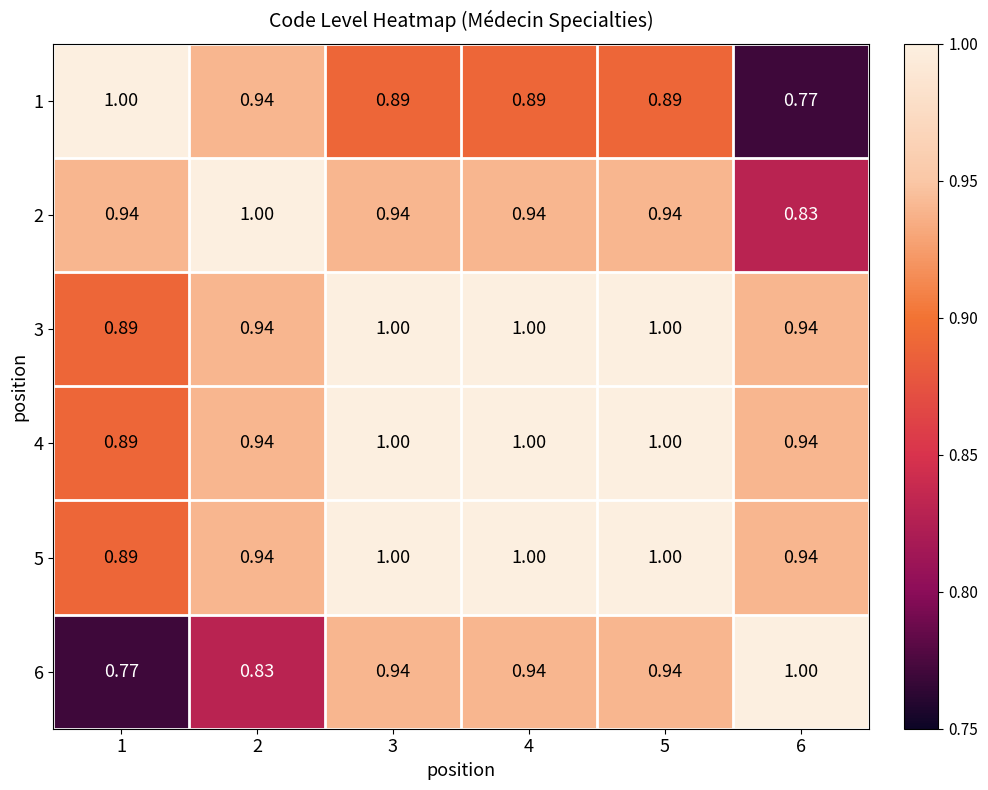

At which category is the sum across all series the highest?

3